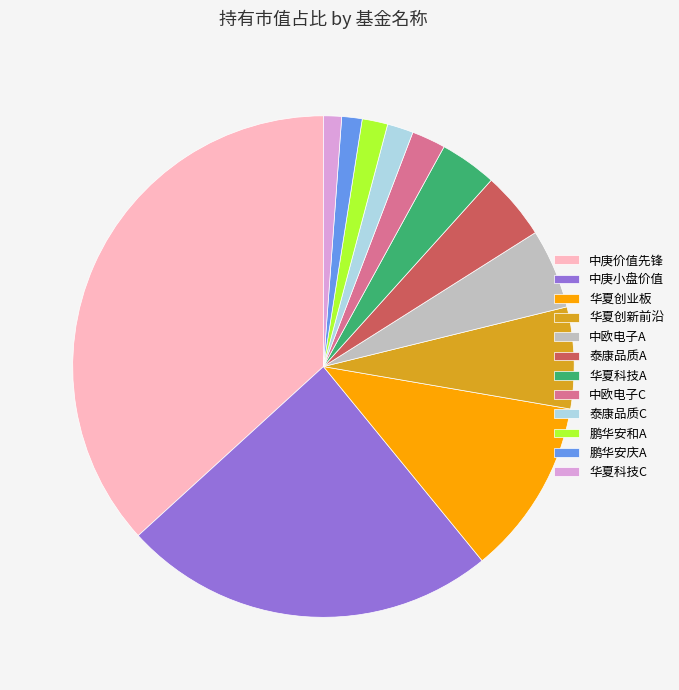

How many slices are in this pie chart?

12